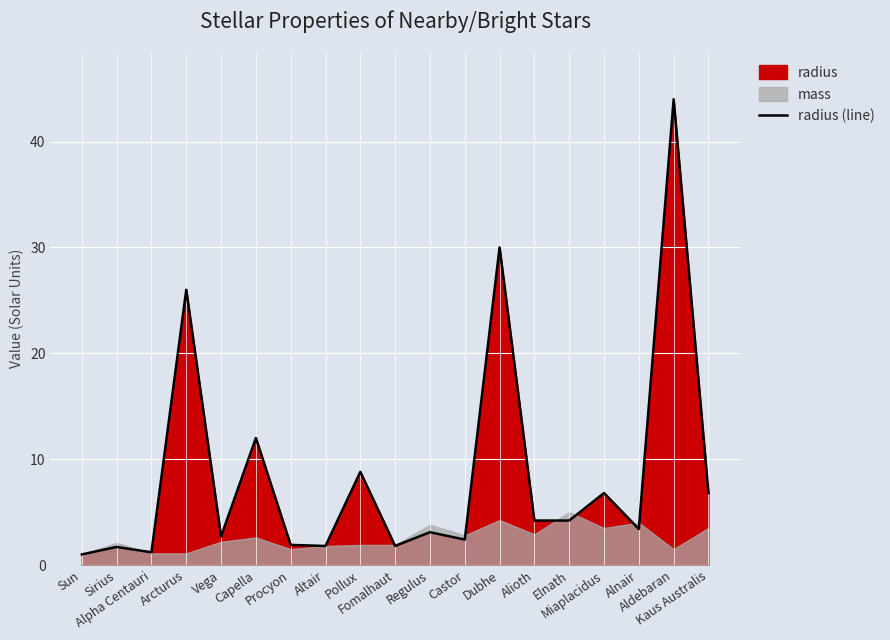

List the labels in order of value, largest first.

Aldebaran, Dubhe, Arcturus, Capella, Pollux, Miaplacidus, Kaus Australis, Alioth, Elnath, Alnair, Regulus, Vega, Castor, Procyon, Altair, Fomalhaut, Sirius, Alpha Centauri, Sun